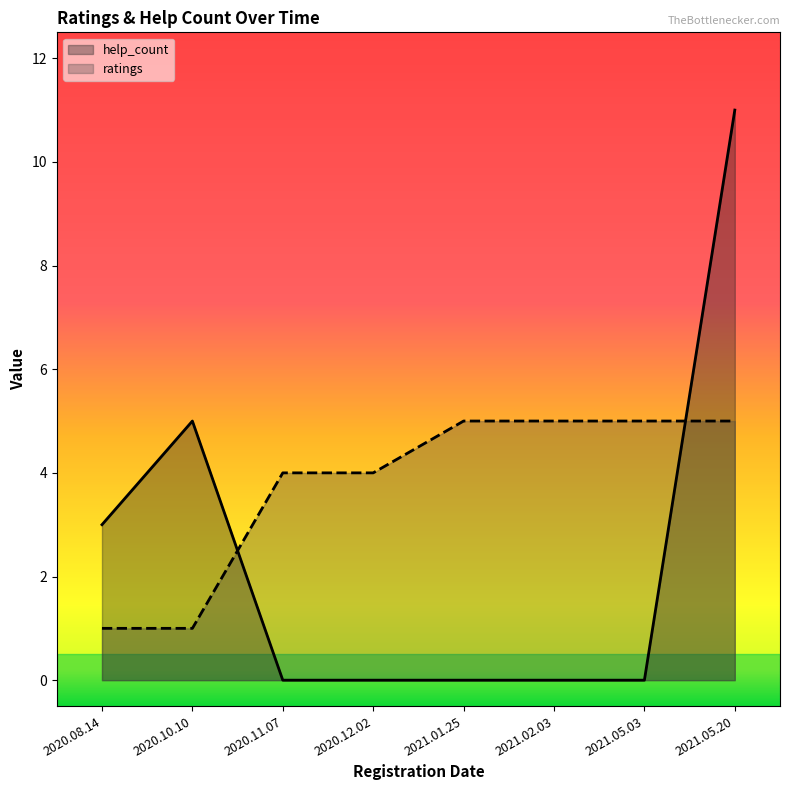

Which series changed the most between 2021.01.25 and 2021.05.20?

help_count